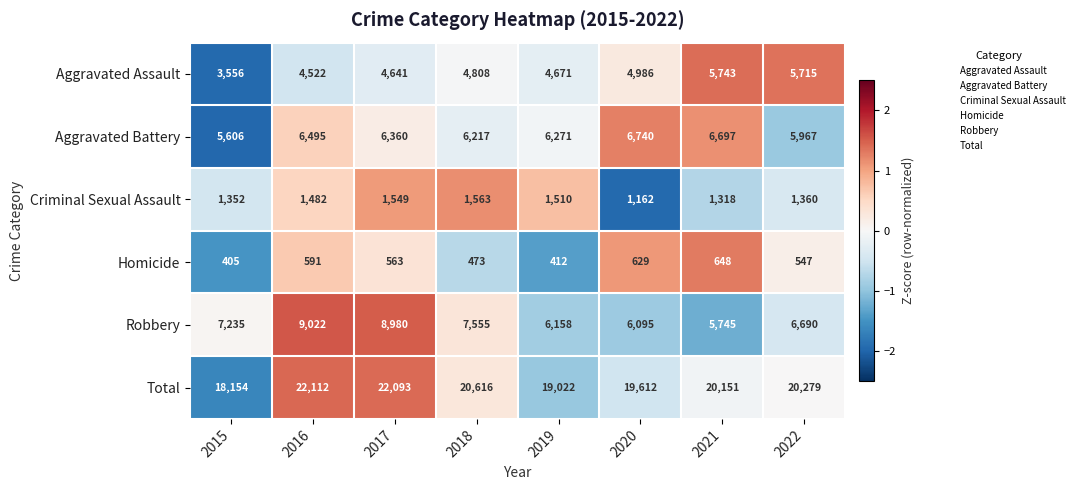

List the series in order of their peak value, lowest first.

Homicide, Criminal Sexual Assault, Aggravated Assault, Aggravated Battery, Robbery, Total